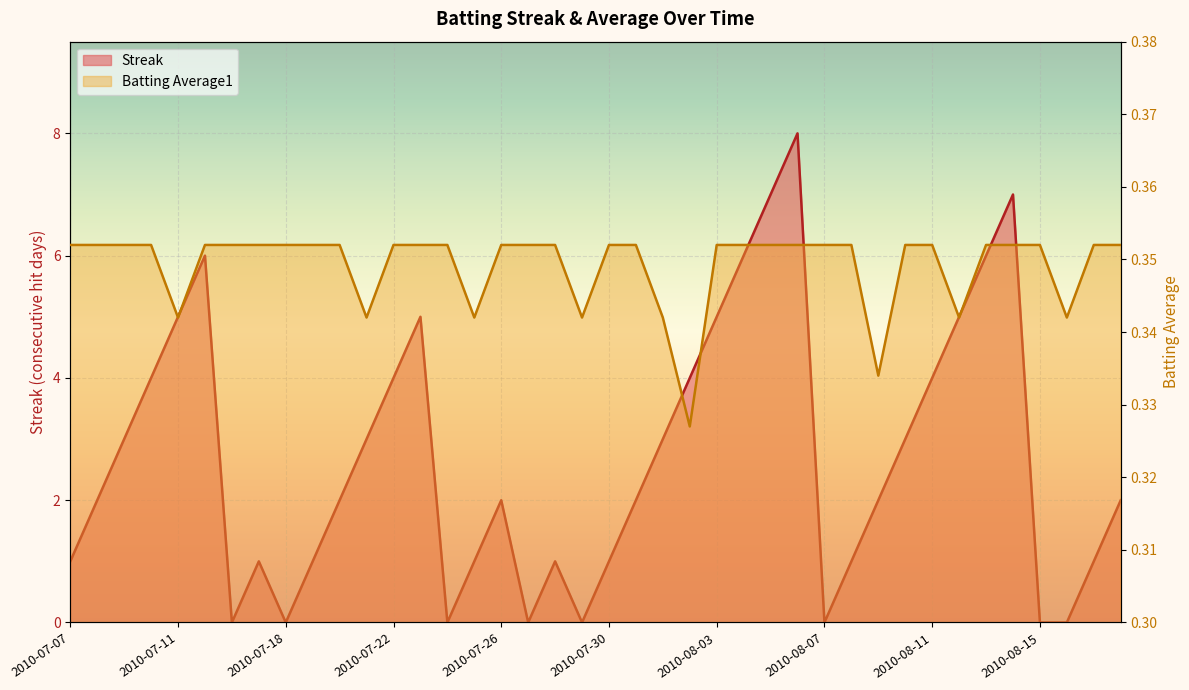

List the series in order of their overall mean, lowest first.

Batting Average1, Streak